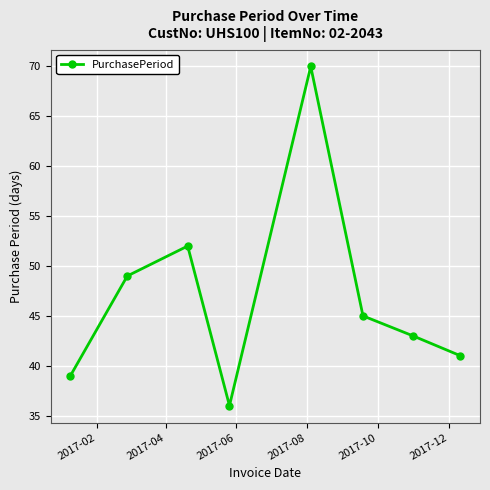

How many points are lower than both their immediate neighbors (excluding endpoints)?

1